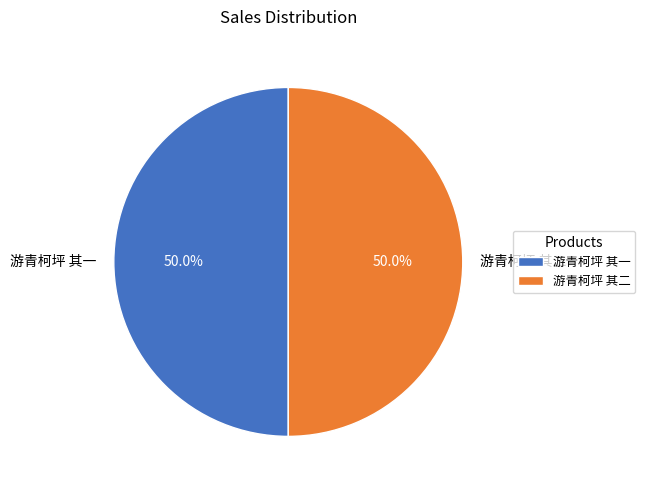

To the nearest percent, what portion does 游青柯坪 其一 represent?

50%